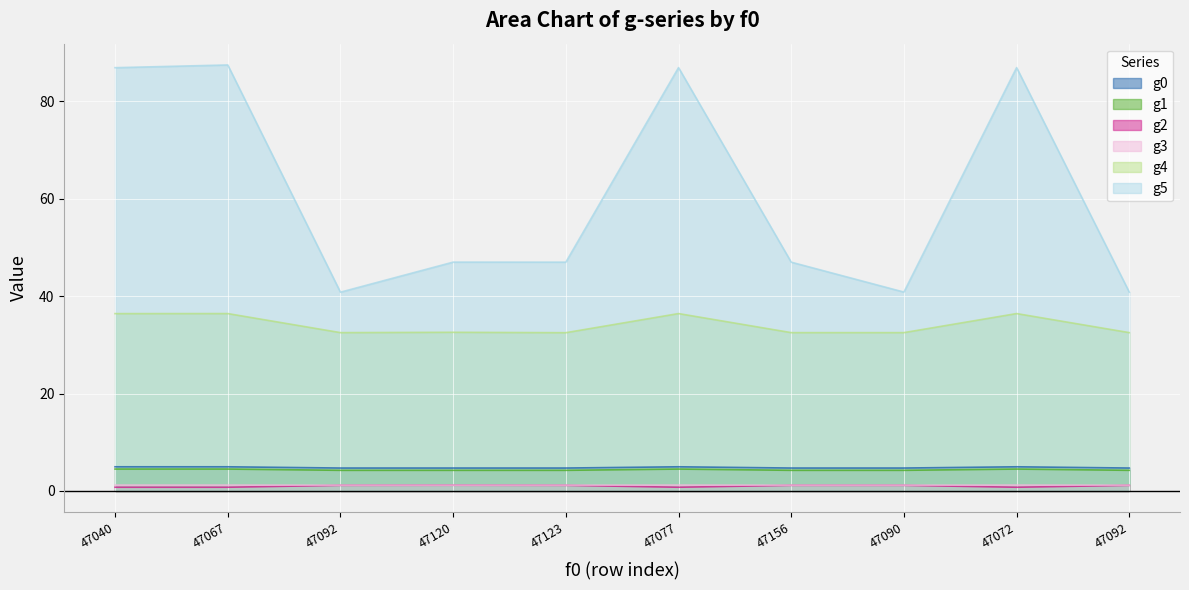

List the series in order of their peak value, highest first.

g5, g4, g0, g1, g3, g2